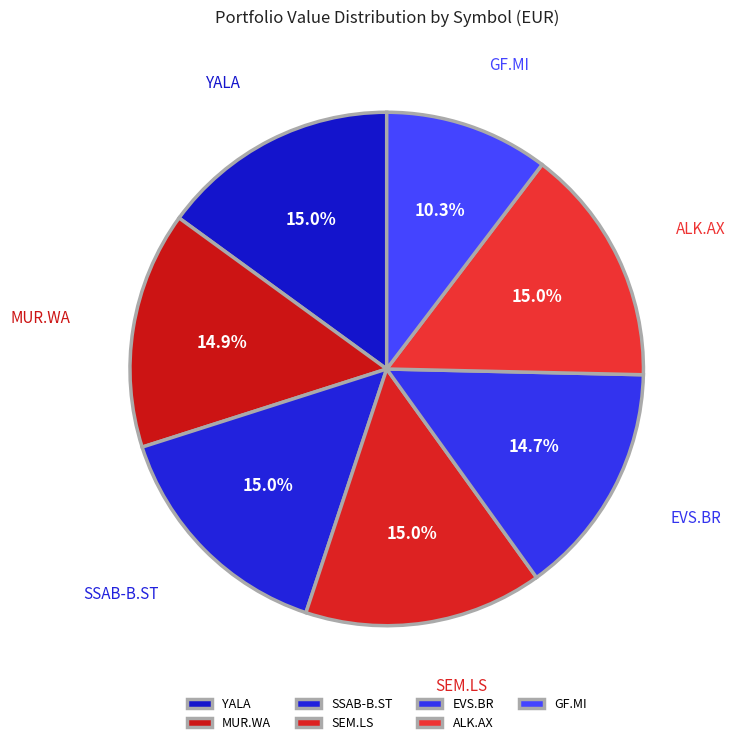

Which slice is the smallest?

GF.MI